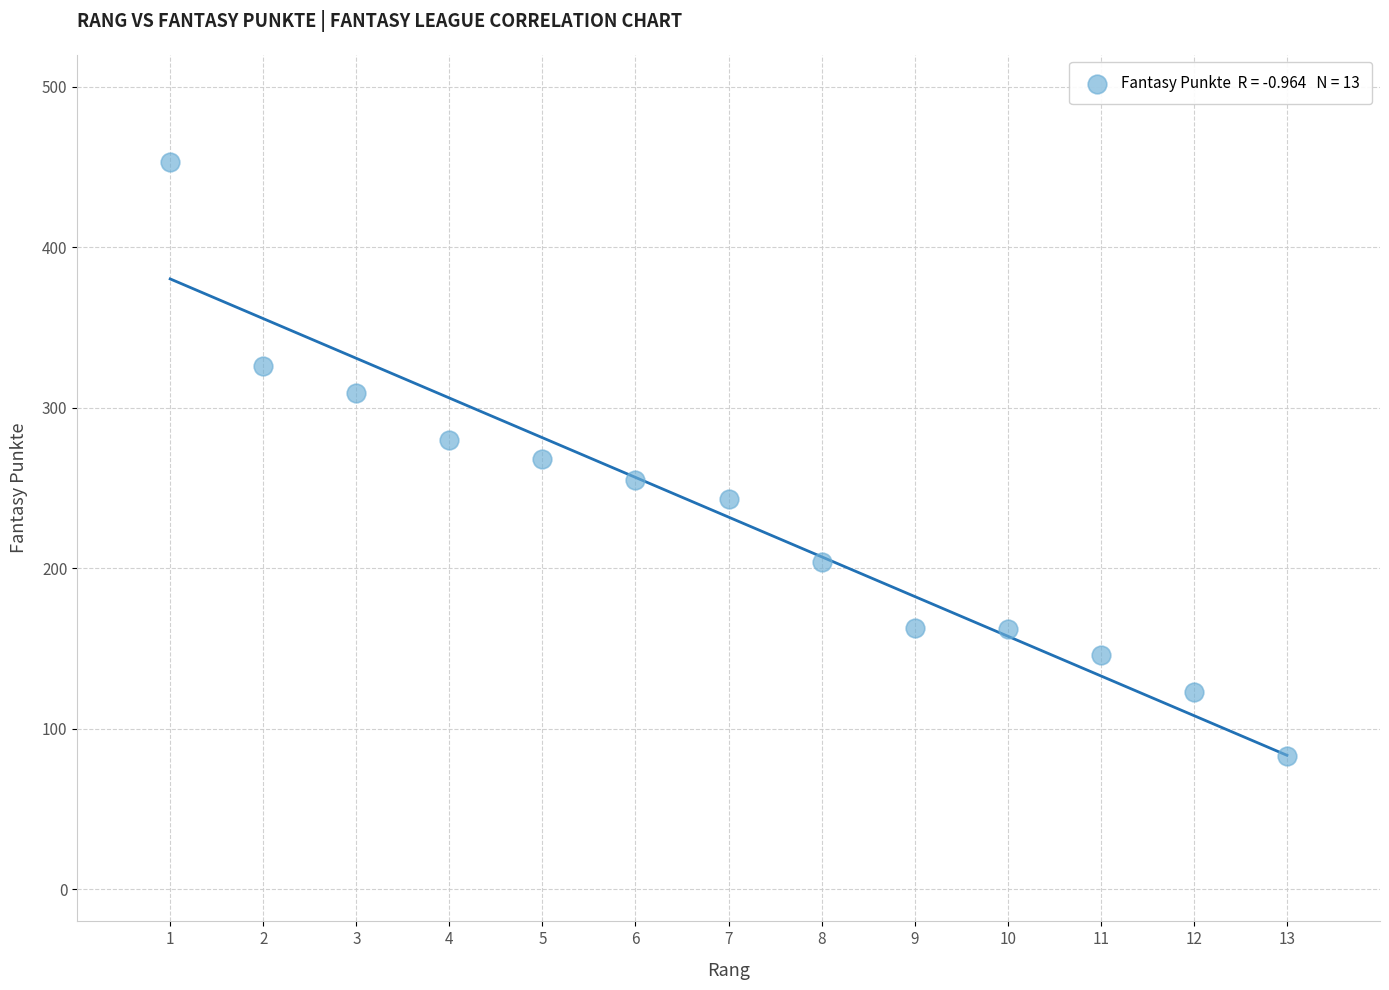

What is the range of X values (max minus min)?

12